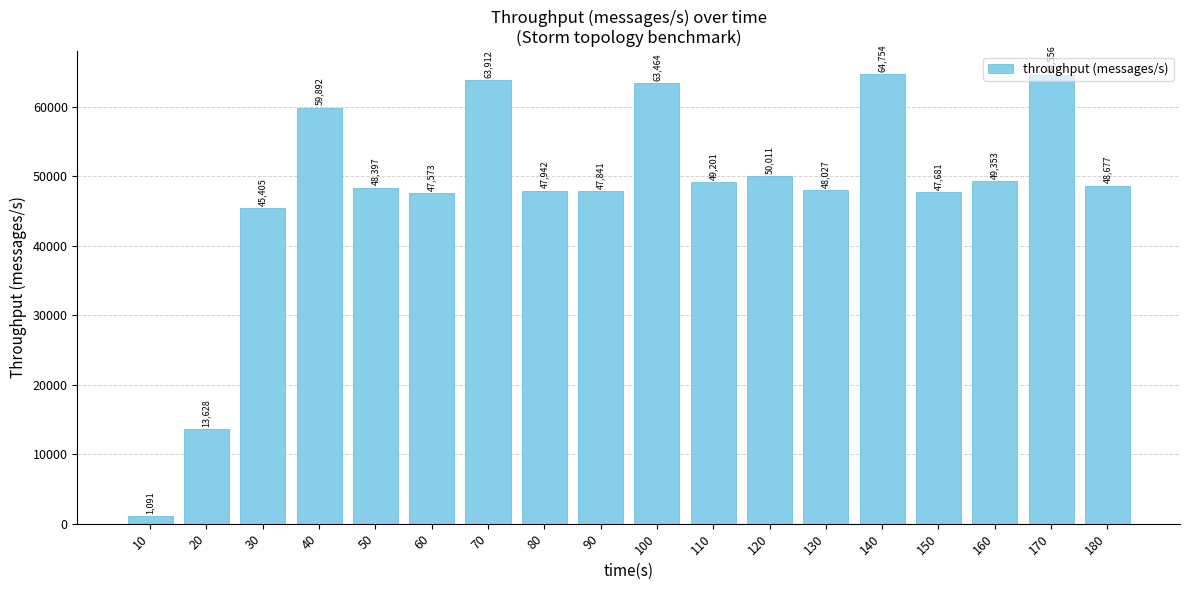

Reading left to right, extract all data points from this chart.

1091	13628	45405	59892	48397	47573	63912	47942	47841	63464	49201	50011	48027	64754	47681	49353	64556	48677